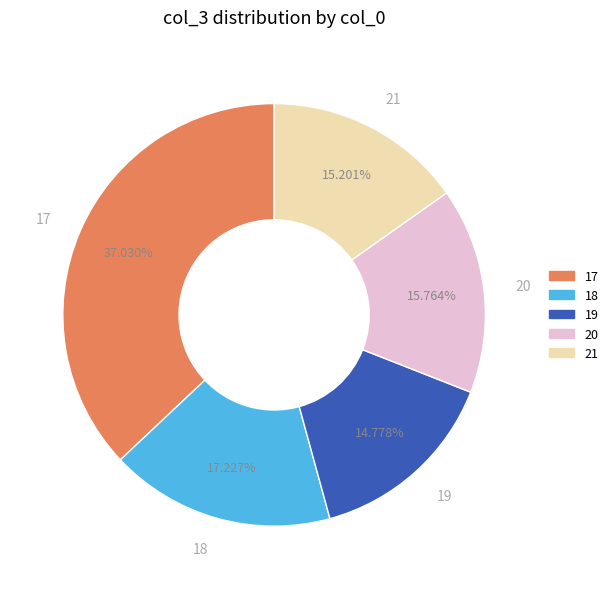

How many segments does this pie chart have?

5